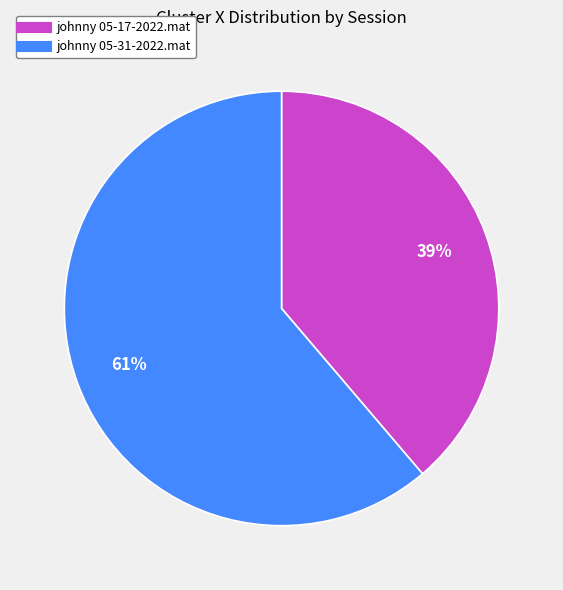

True or false: johnny 05-31-2022.mat accounts for 61% of the total.

True